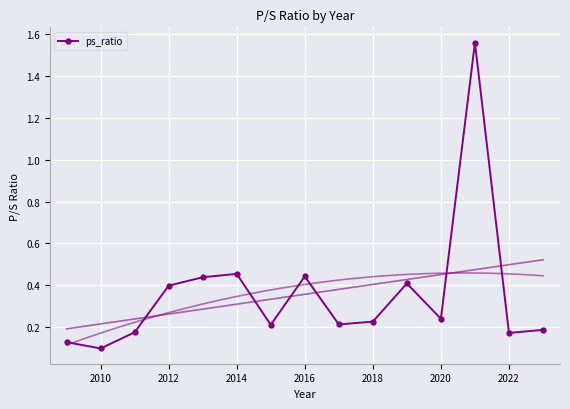

In ps_ratio, how many points are higher than both neighbors (excluding endpoints)?

4